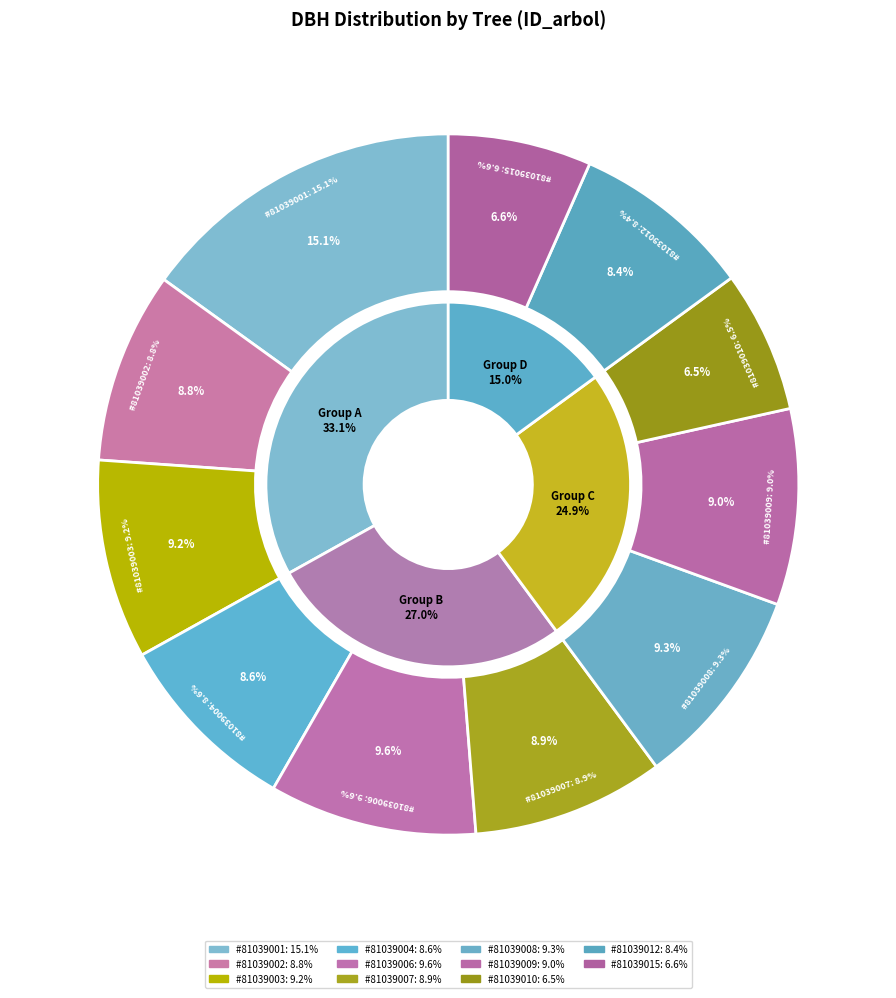

What portion of the pie excludes 81039004?

91.4%